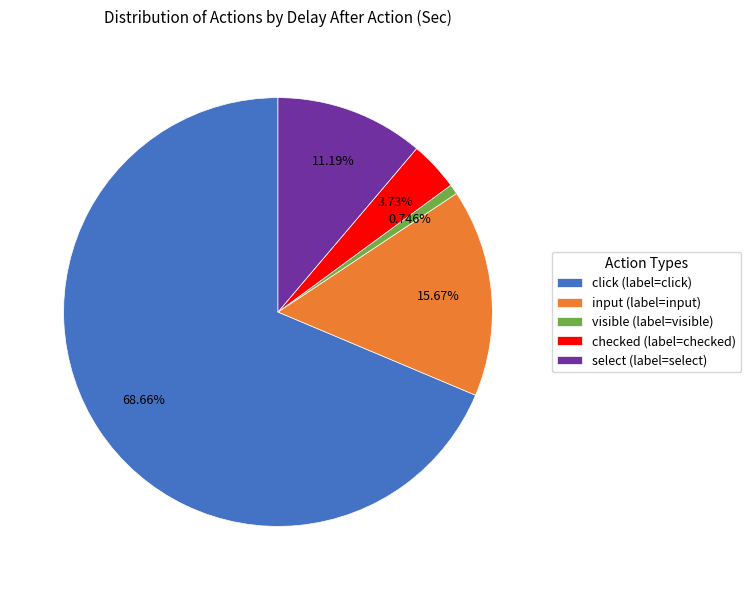

Which slice is the largest?

click